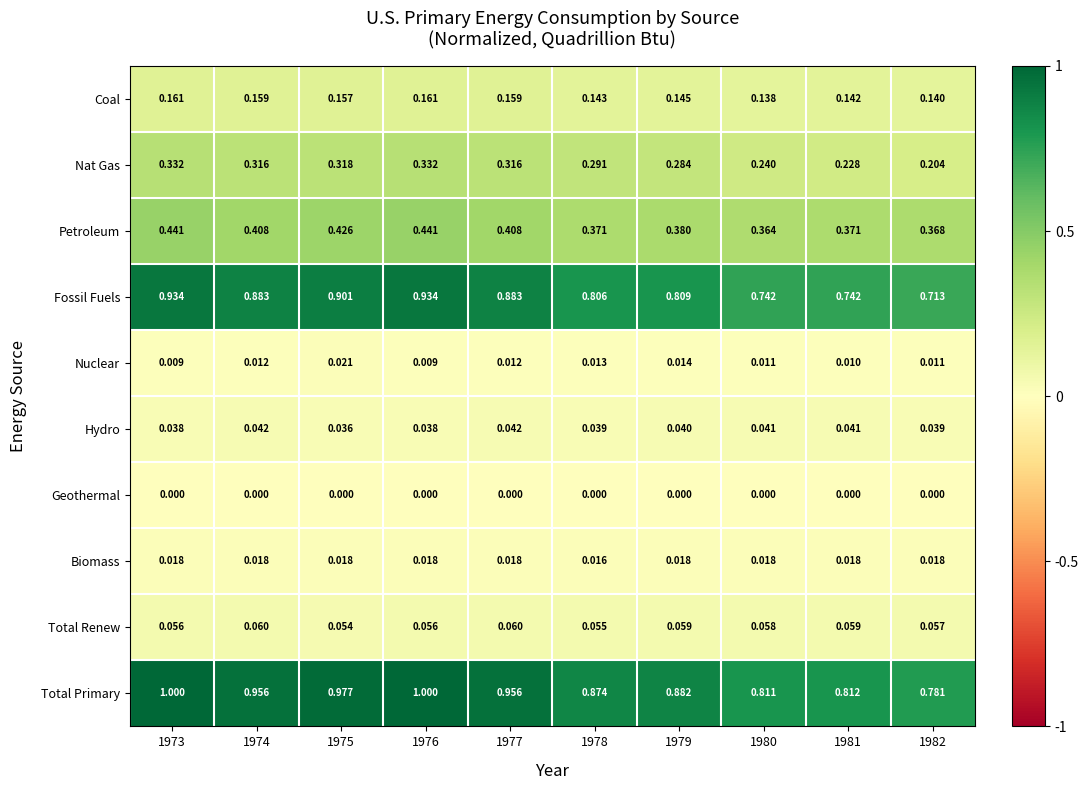

List the series in order of their peak value, highest first.

Total Primary, Fossil Fuels, Petroleum, Nat Gas, Coal, Total Renew, Hydro, Nuclear, Biomass, Geothermal